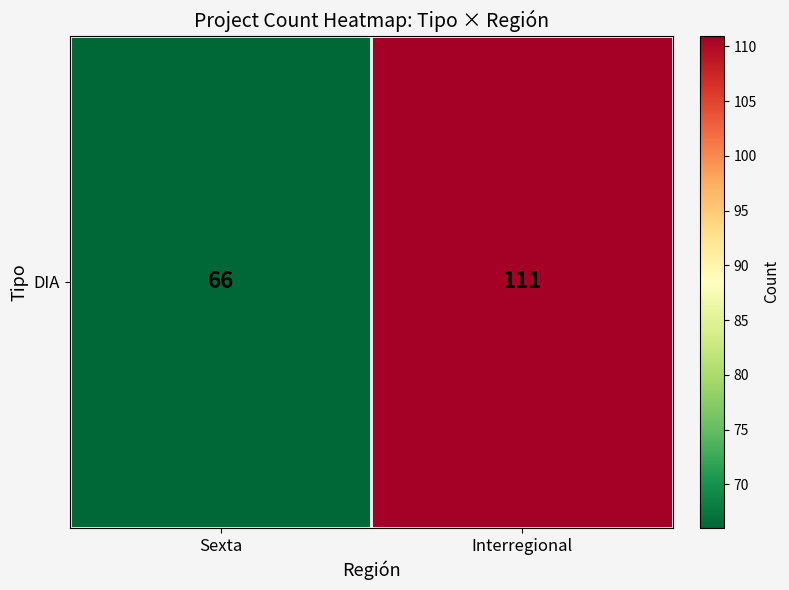

Reading right to left, transcribe all the data shown in this chart.

111	66